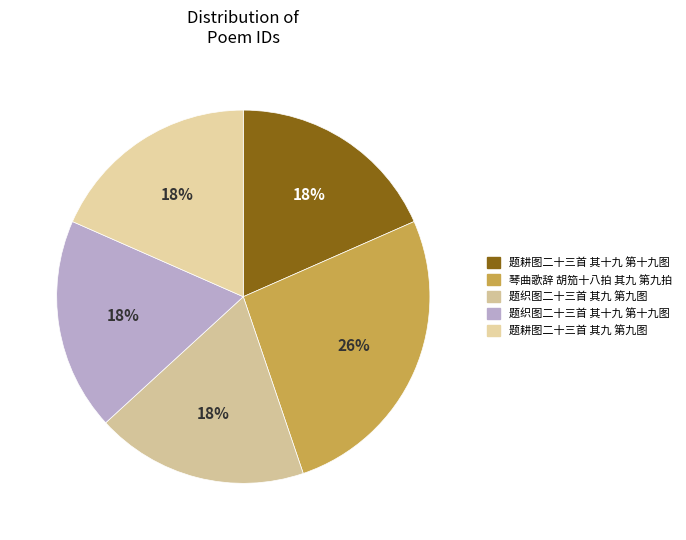

What portion of the pie excludes 题织图二十三首 其九 第九图?

81.6%